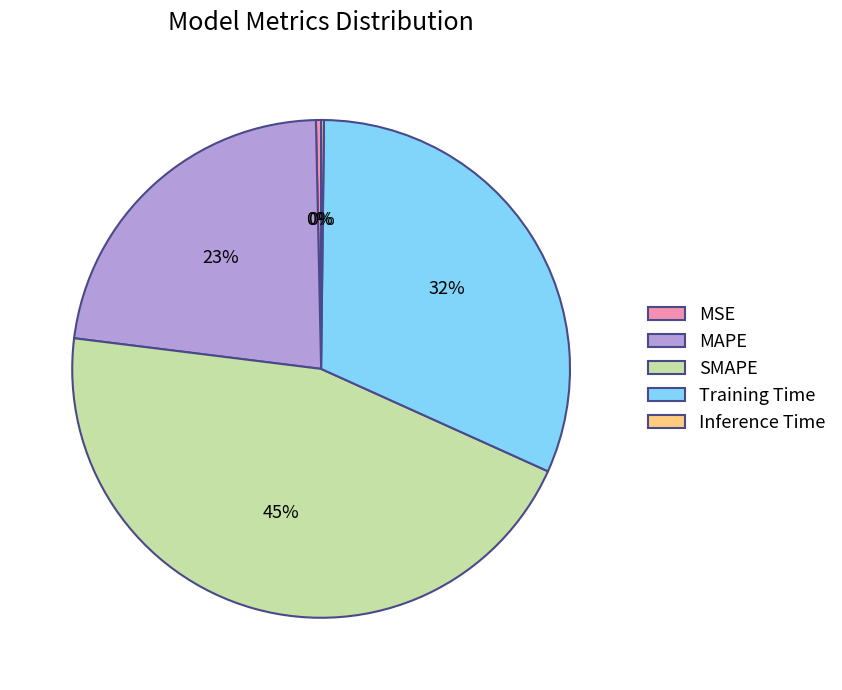

Is it true that MAPE is 23% of the pie?

True